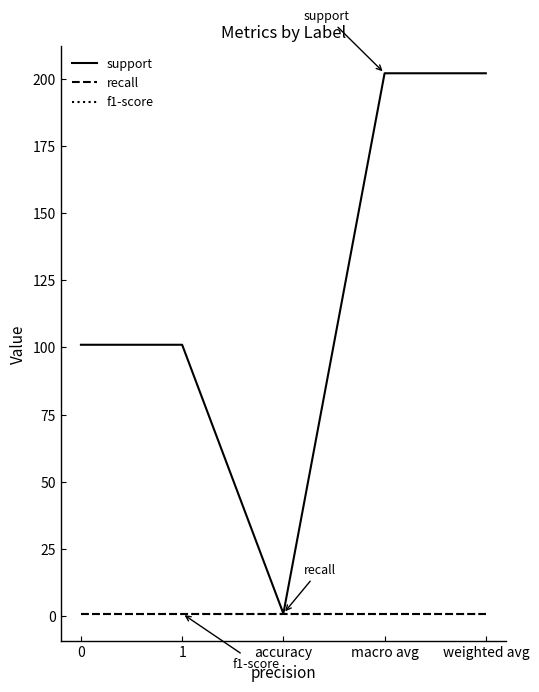

True or false: f1-score and support intersect in this chart.

False